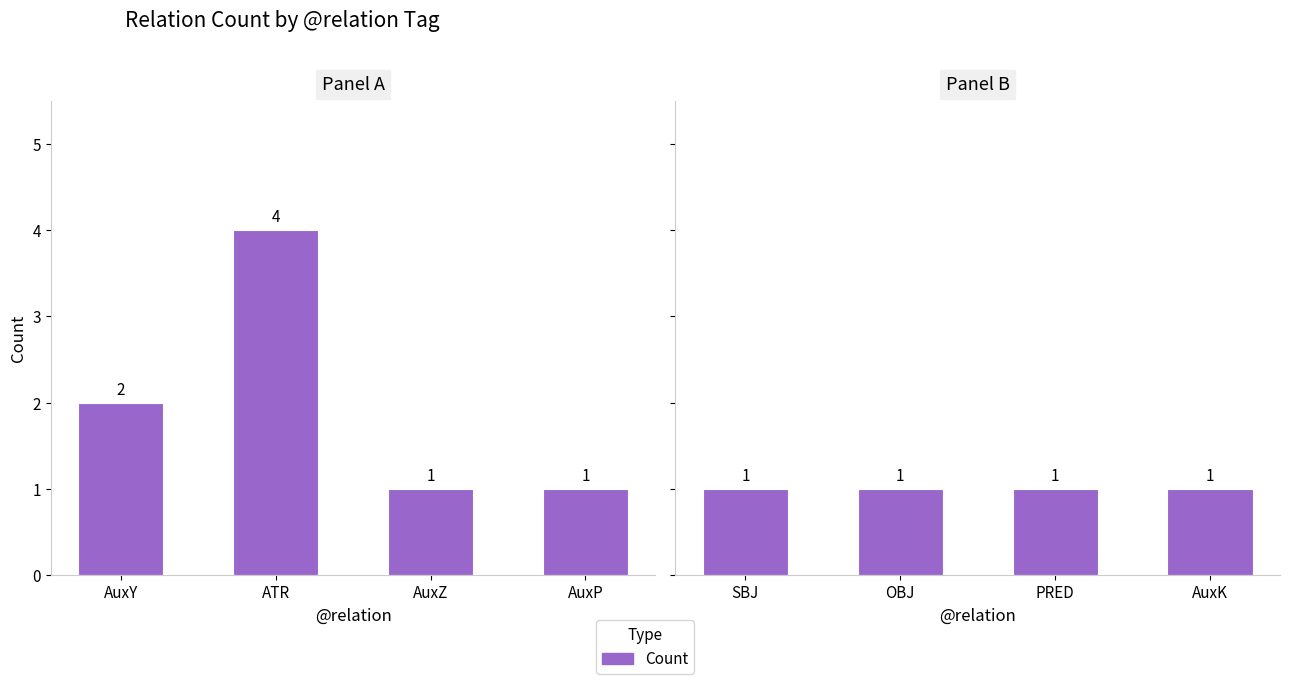

List the labels in order of value, largest first.

ATR, AuxY, AuxZ, AuxP, SBJ, OBJ, PRED, AuxK